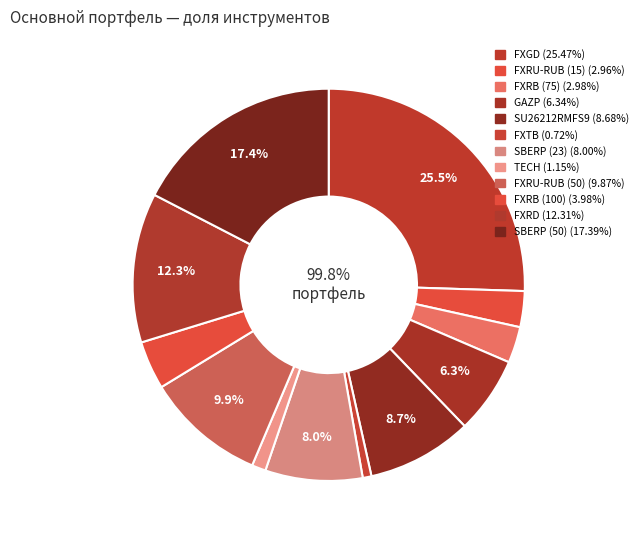

True or false: FXTB accounts for 1% of the total.

True